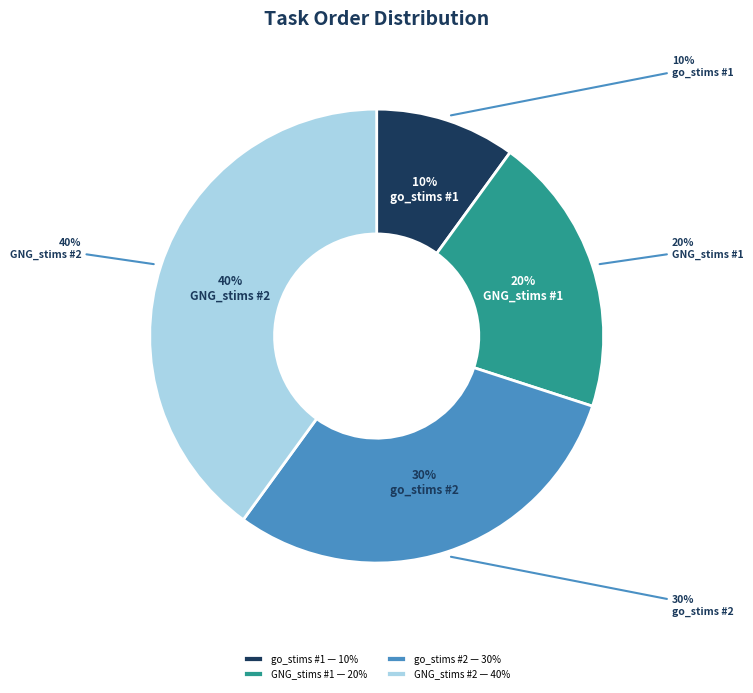

Does any single category account for the majority?

No